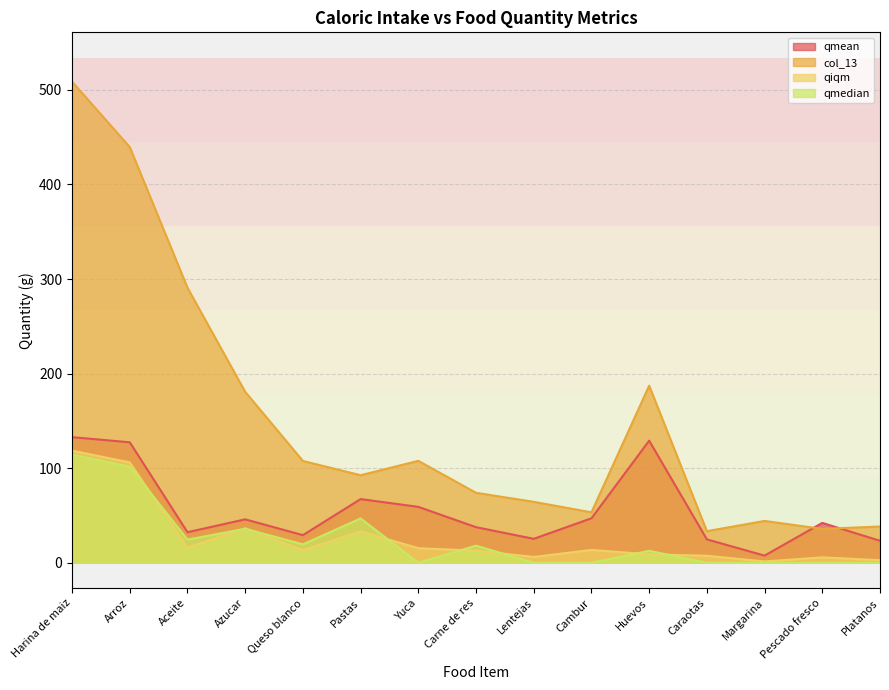

Reading left to right, list all the values displayed in this chart.

qmean: Harina de maiz=132.8	Arroz=127.4	Aceite=32.3	Azucar=45.9	Queso blanco=29.2	Pastas=67.3	Yuca=59.1	Carne de res=37.7	Lentejas=25.3	Cambur=47.1	Huevos=129.1	Caraotas=24.8	Margarina=7.6	Pescado fresco=42.2	Platanos=23.3
col_13: Harina de maiz=508.7	Arroz=439.6	Aceite=290.9	Azucar=180.8	Queso blanco=107.7	Pastas=92.6	Yuca=107.8	Carne de res=74.0	Lentejas=64.5	Cambur=53.4	Huevos=187.2	Caraotas=33.5	Margarina=44.3	Pescado fresco=35.9	Platanos=38.4
qiqm: Harina de maiz=118.6	Arroz=106.2	Aceite=16.0	Azucar=36.5	Queso blanco=13.3	Pastas=33.3	Yuca=15.4	Carne de res=12.8	Lentejas=6.2	Cambur=13.6	Huevos=9.0	Caraotas=7.5	Margarina=1.4	Pescado fresco=5.7	Platanos=2.8
qmedian: Harina de maiz=114.4	Arroz=101.7	Aceite=24.5	Azucar=36.0	Queso blanco=19.5	Pastas=46.9	Yuca=0.0	Carne de res=18.2	Lentejas=0.0	Cambur=0.0	Huevos=12.7	Caraotas=0.0	Margarina=0.0	Pescado fresco=0.0	Platanos=0.0